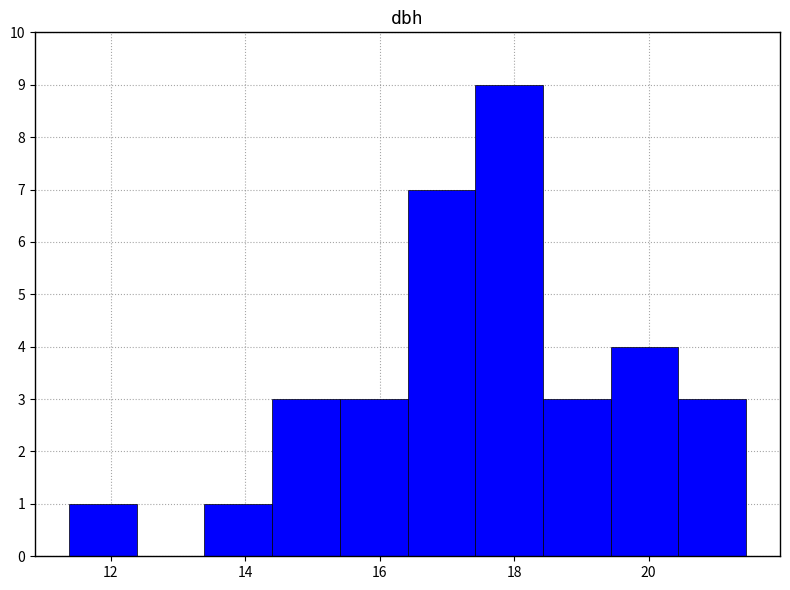

Reading left to right, list every bar in this chart as the range it spans on the x-axis followed by its height. Neither the bar edges nor the heights are printed on the chart, so give them approximately, as read against the axes.

11.4 to 12.4: 1
12.4 to 13.4: 0
13.4 to 14.4: 1
14.4 to 15.4: 3
15.4 to 16.4: 3
16.4 to 17.4: 7
17.4 to 18.4: 9
18.4 to 19.4: 3
19.4 to 20.4: 4
20.4 to 21.4: 3